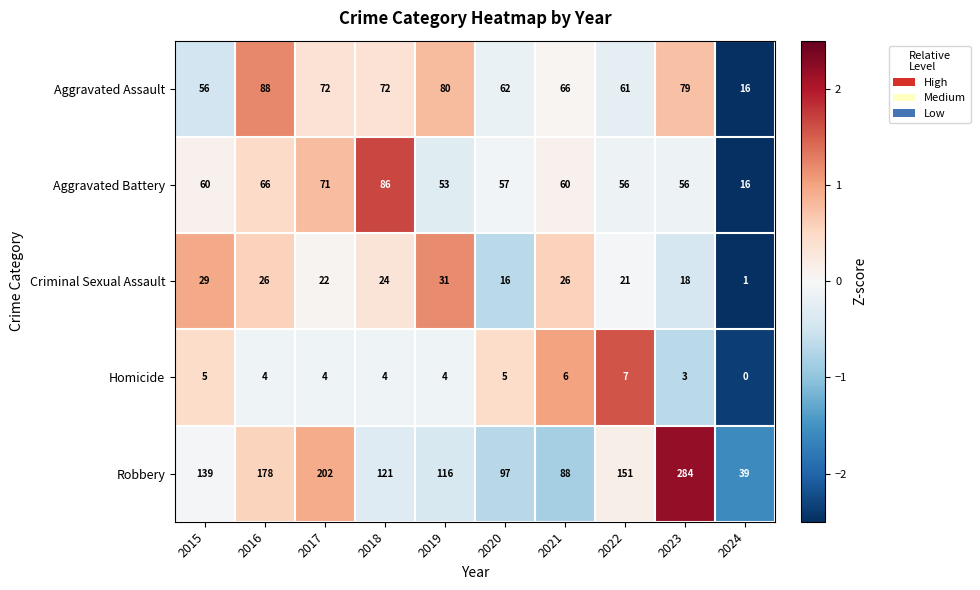

What is the difference between the highest and lowest values at 2023?

281